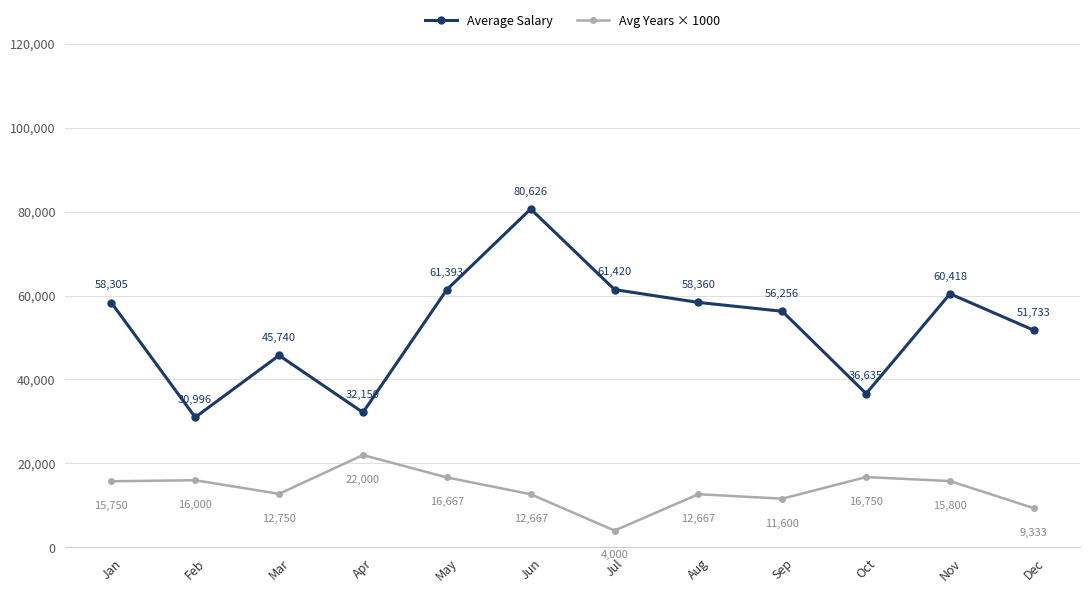

True or false: Average Salary and Avg Years × 1000 intersect in this chart.

False